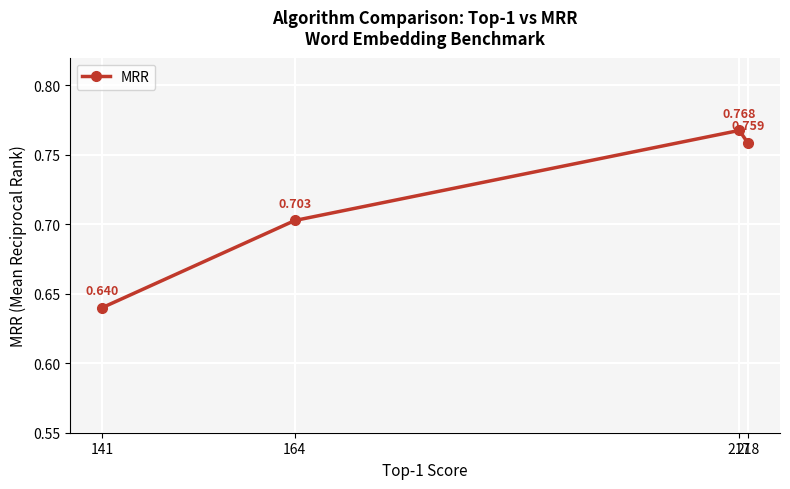

What is the difference between the values at 164 and 217?

0.1